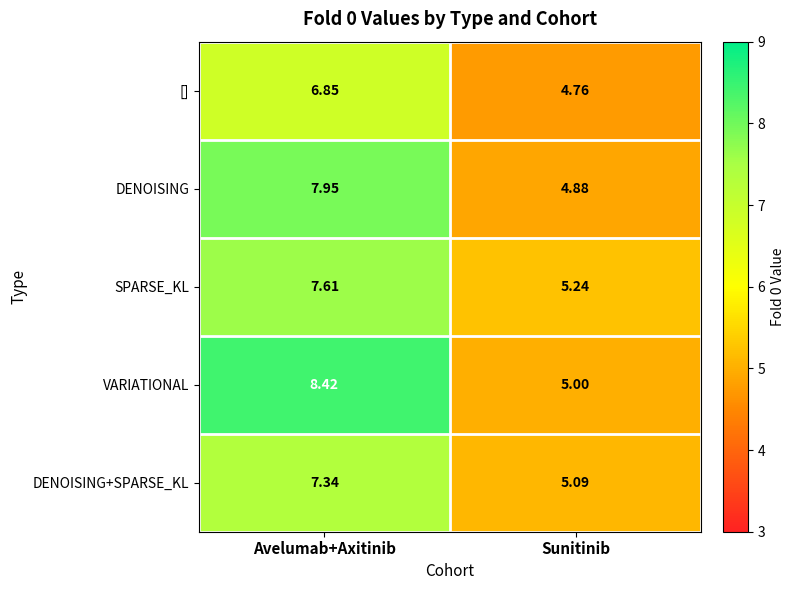

Which series changed the most between Avelumab+Axitinib and Sunitinib?

VARIATIONAL